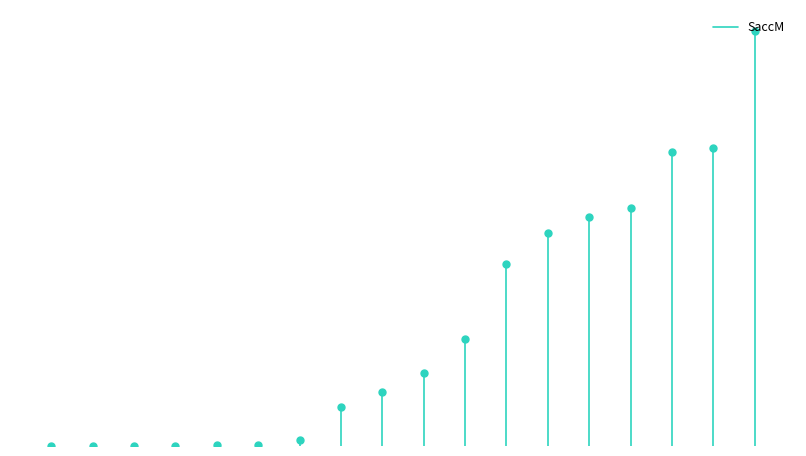

Read the value at 70.8.

70.8